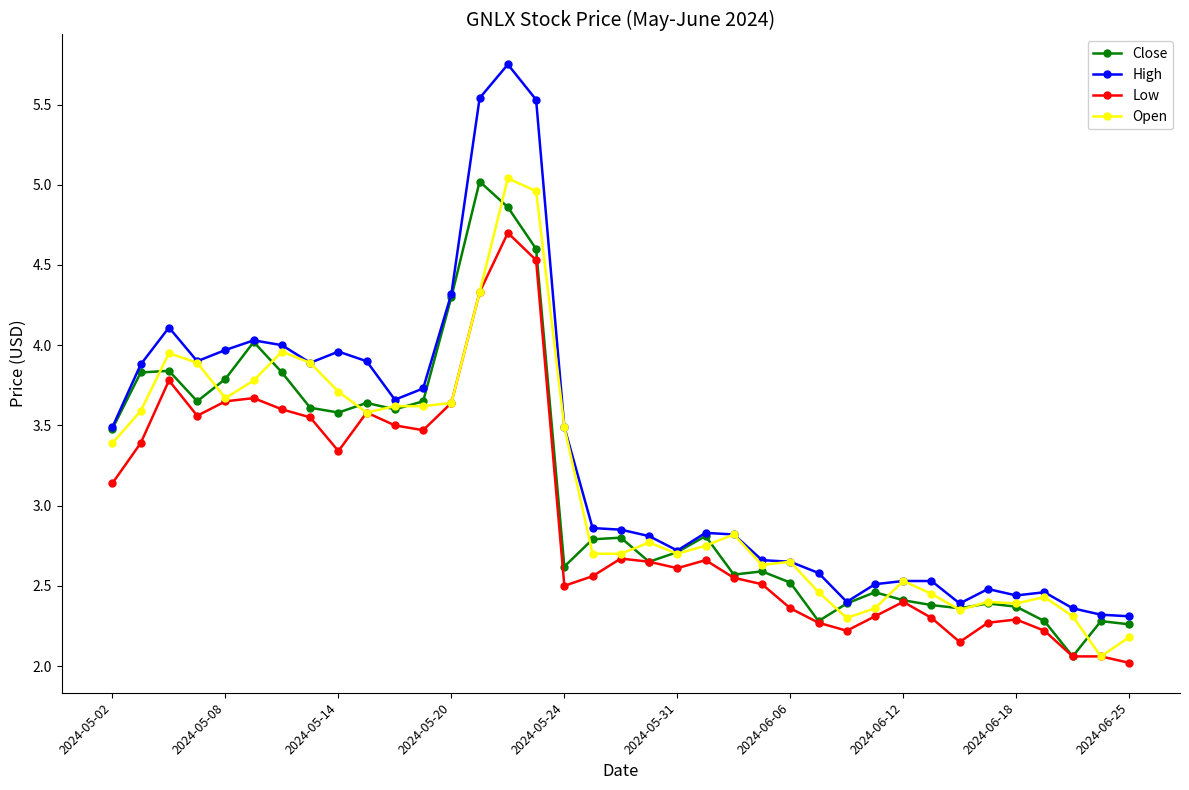

True or false: Low has more than 2 points higher than both neighbors.

True